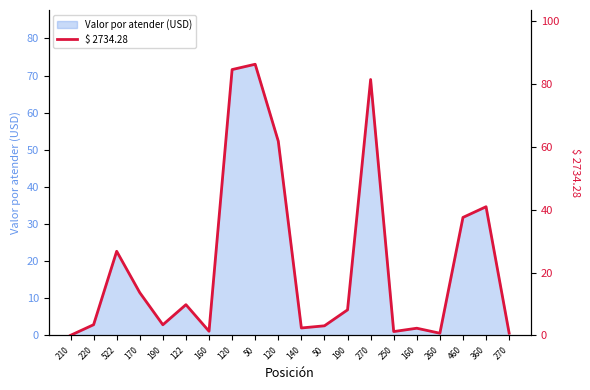

List the labels in order of value, largest first.

50, 120, 270, 120, 360, 460, 522, 170, 122, 190, 220, 190, 50, 140, 160, 160, 250, 270, 260, 210